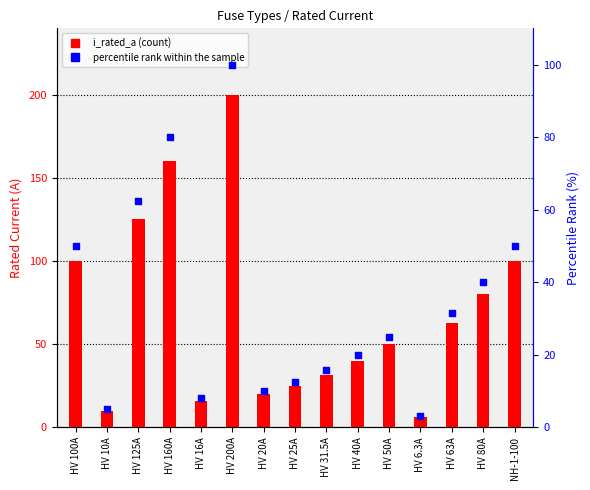

What is the total value across all series at HV 6.3A?

9.4